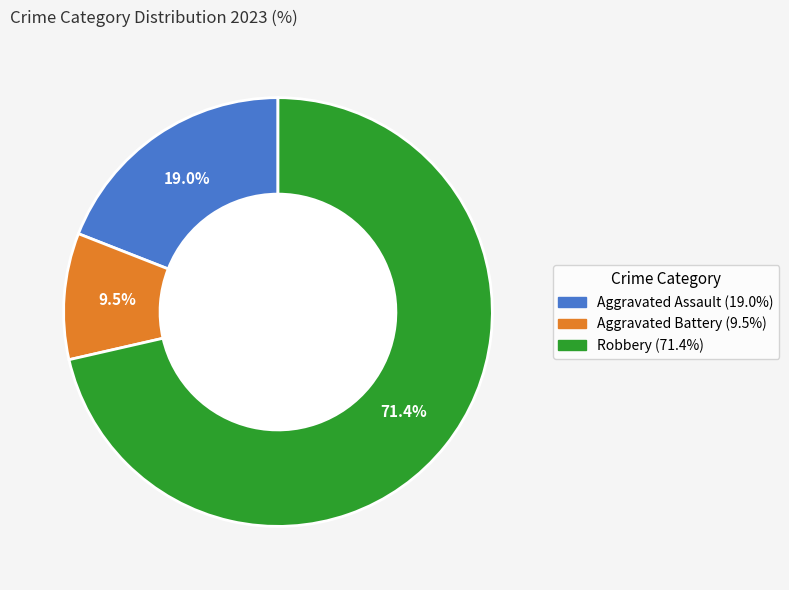

How many segments does this pie chart have?

3